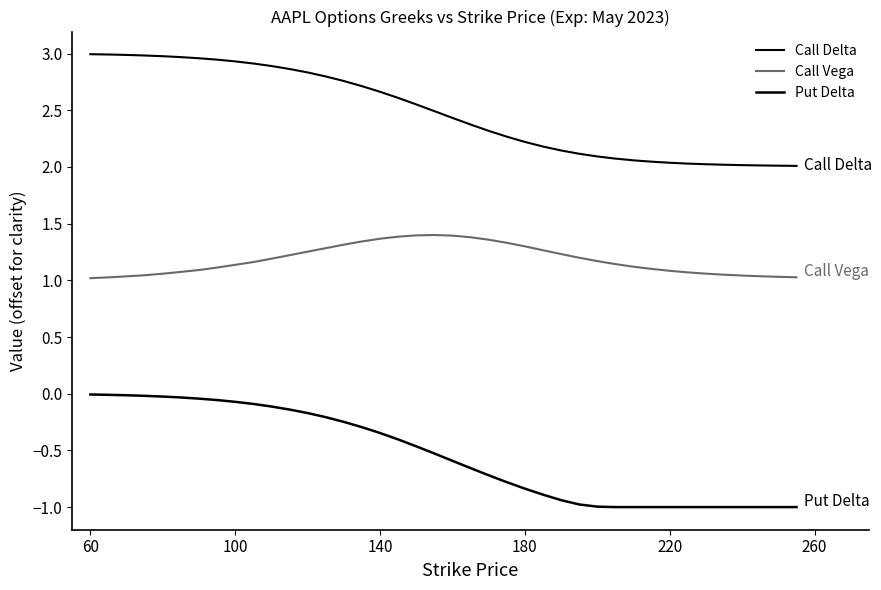

Is this an area chart (filled region under the line)?

No